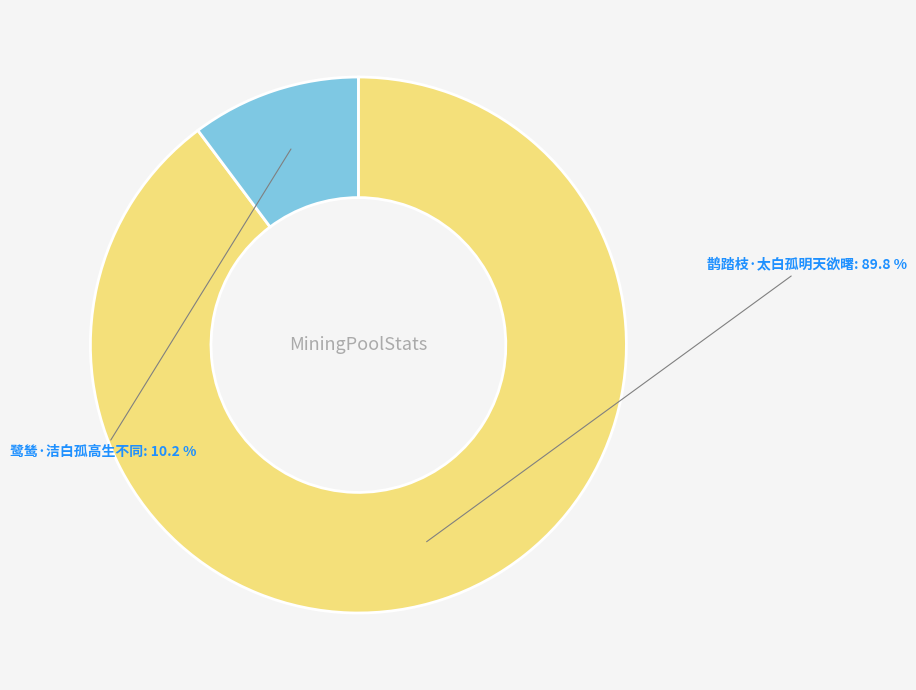

Which slice is the smallest?

鹭鸶·洁白孤高生不同